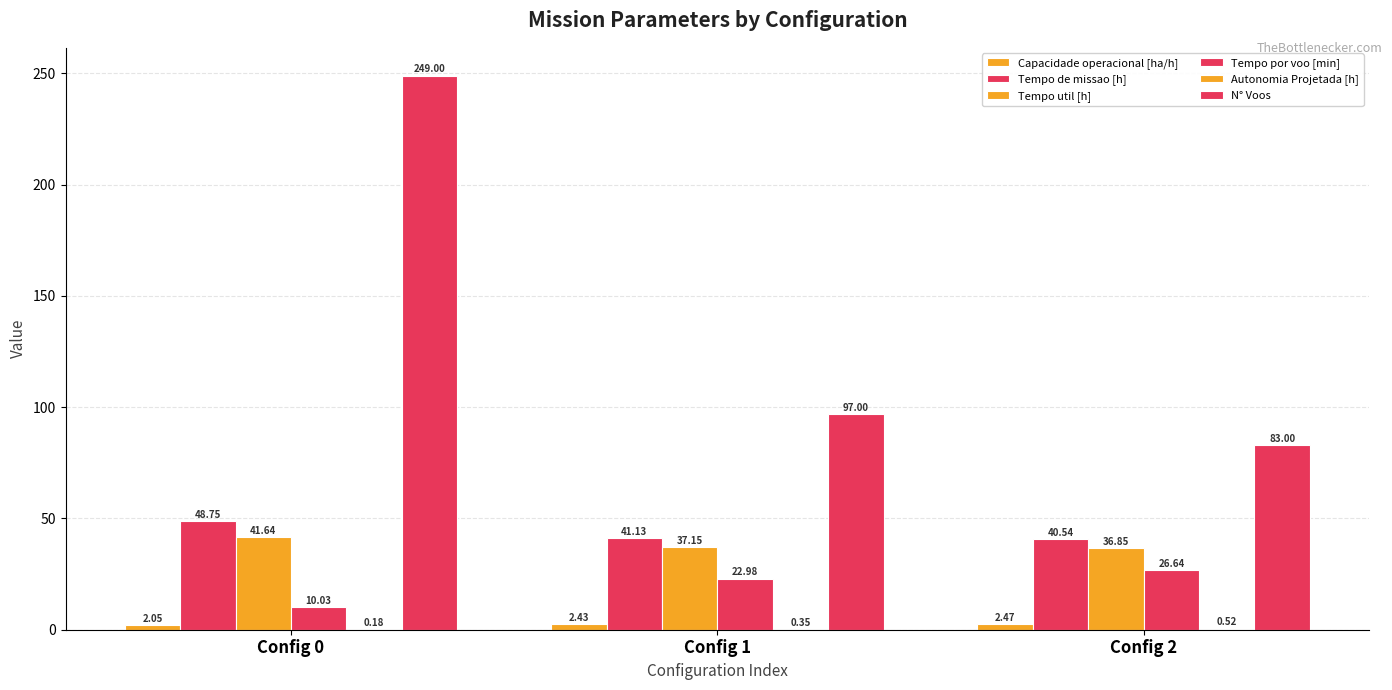

Does the chart contain stacked bars?

No